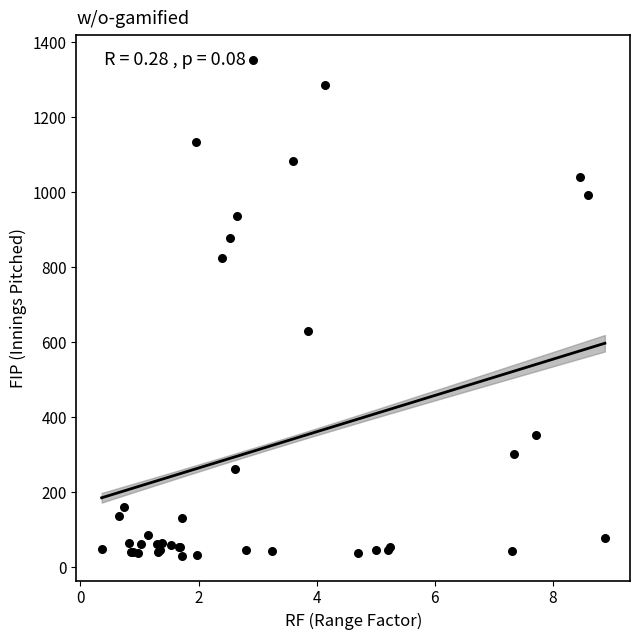

What Y value in the scatter plot is closest to 692?

629